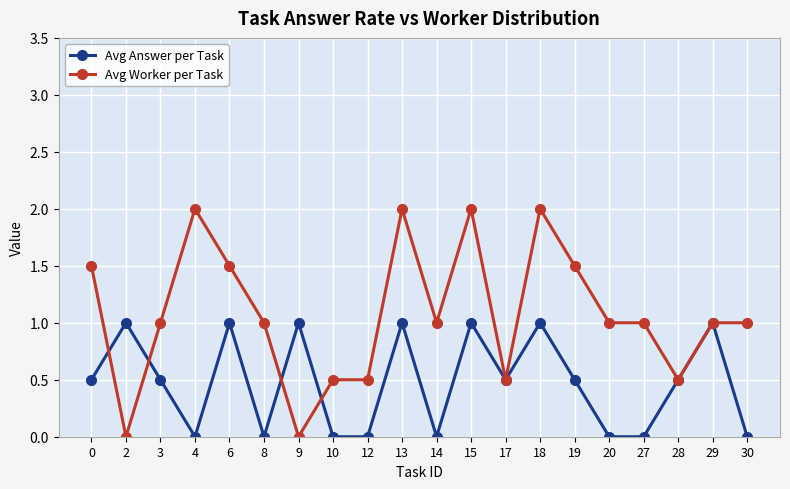

At which category does Avg Answer per Task reach its first local valley?

4